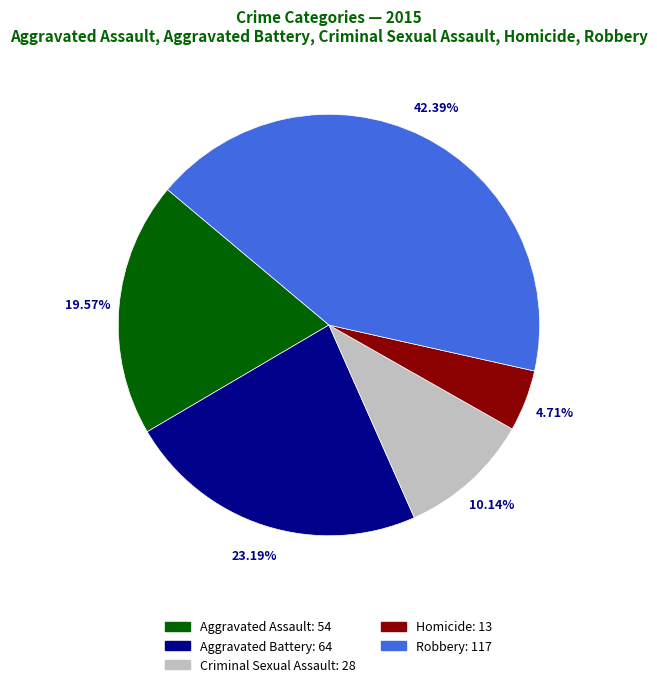

What percentage is the Aggravated Battery slice, to the nearest percent?

23%